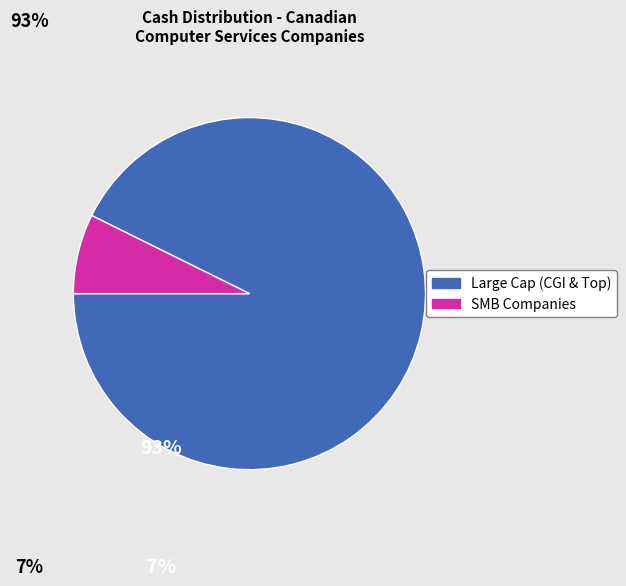

Is there any slice that represents more than half of the pie?

Yes